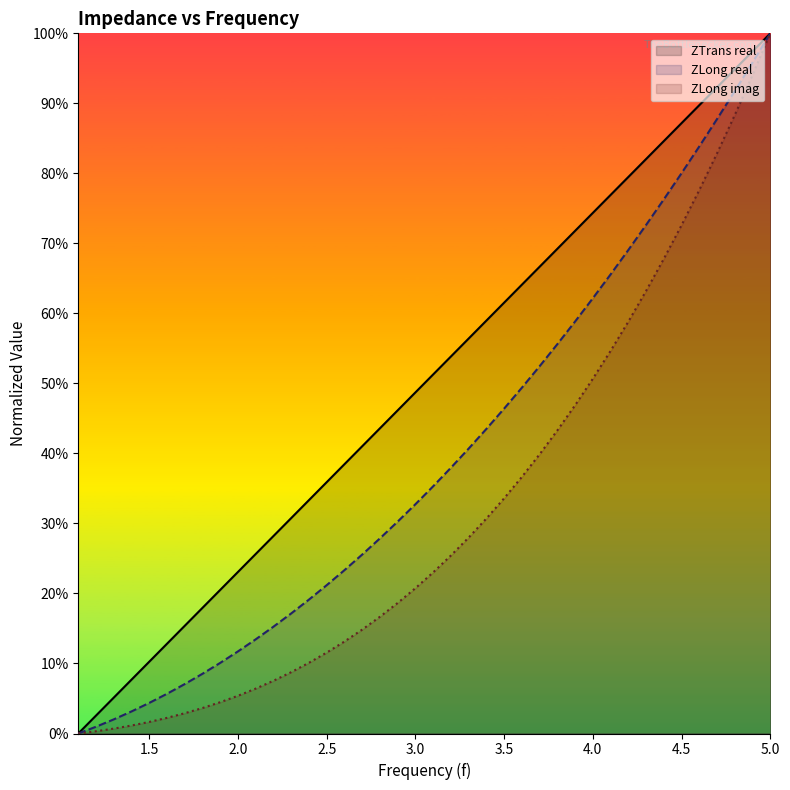

True or false: ZLong real and ZLong imag cross at least once.

False